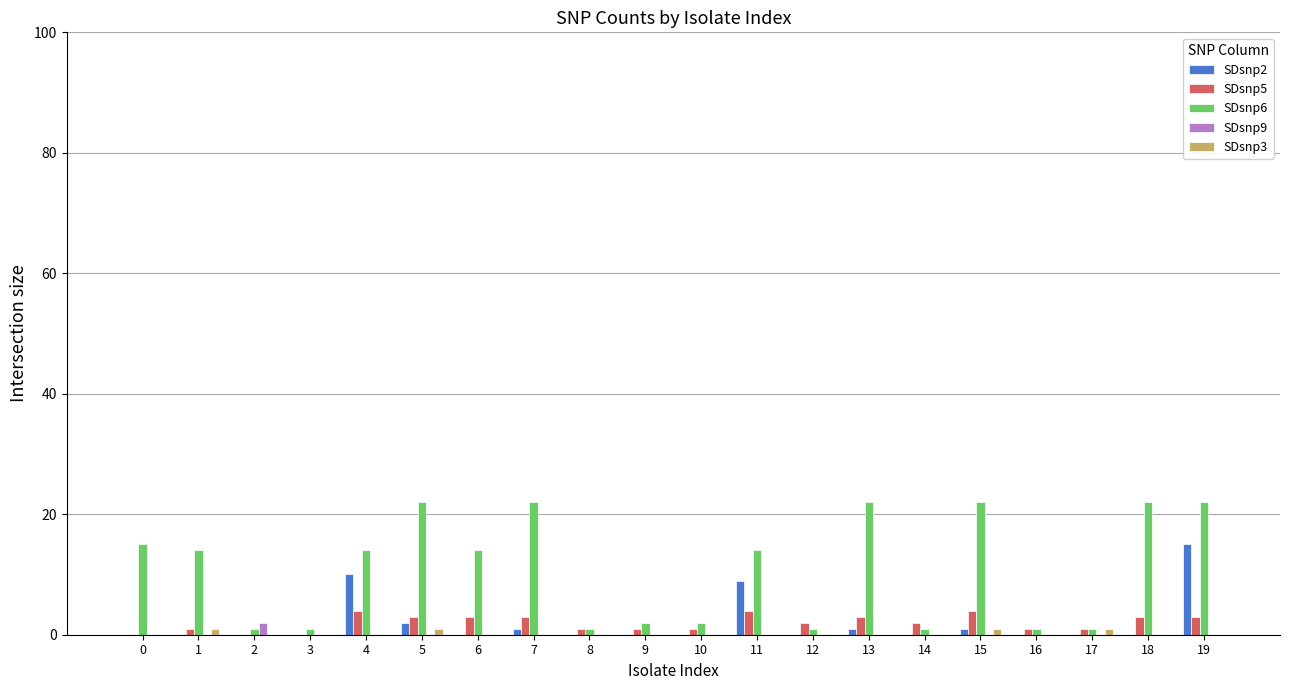

True or false: SDsnp2 has a value of 0 at 8.

True